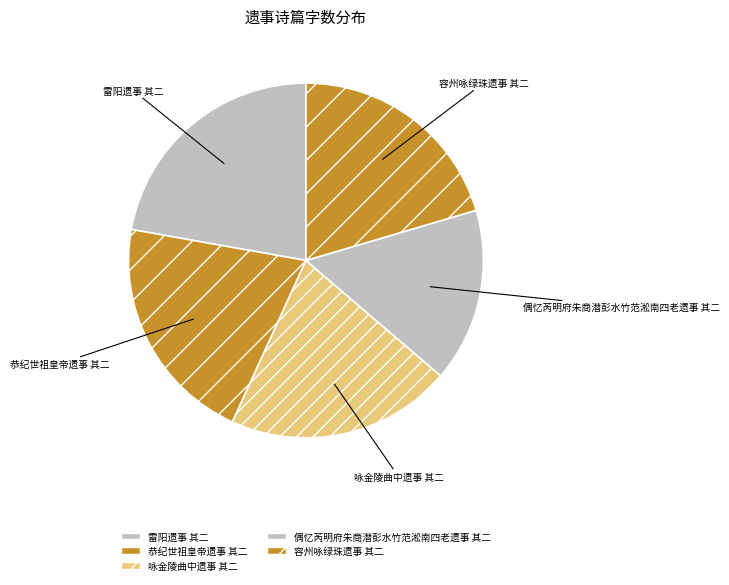

What is the total percentage of 恭纪世祖皇帝遗事 其二 and 雷阳遗事 其二?

43.2%